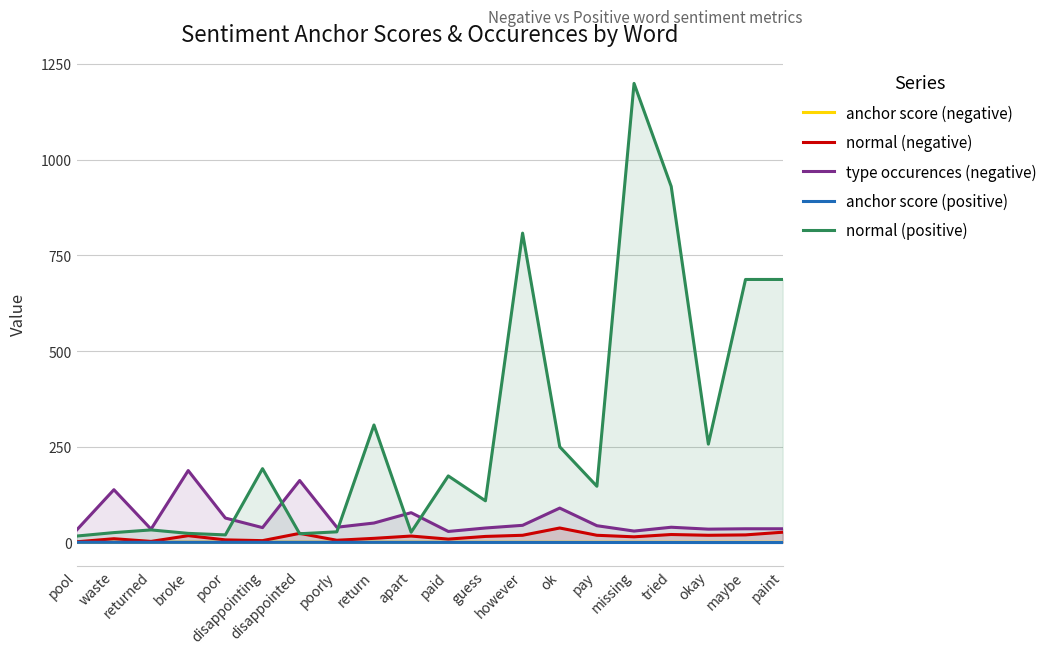

How many data points in normal (positive) are less than 174?

10